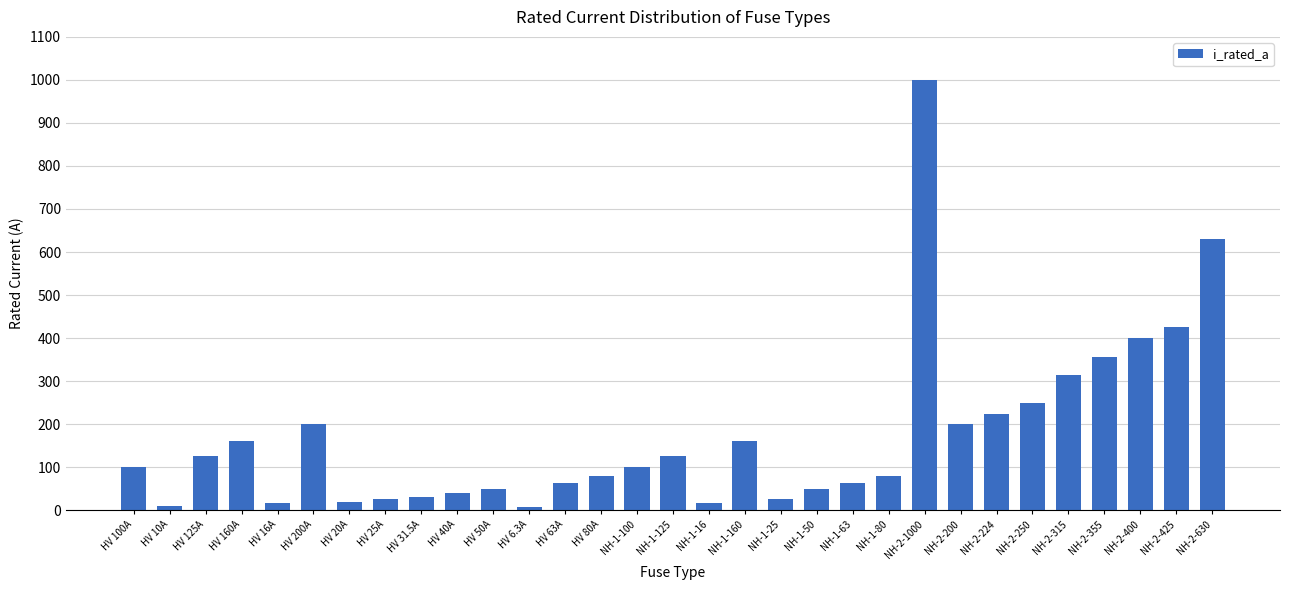

True or false: the data shows 100.0 at HV 100A.

True